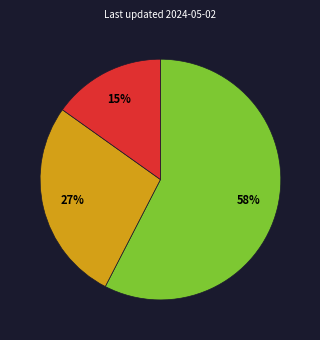

To the nearest percent, what is the average slice percentage?

33%